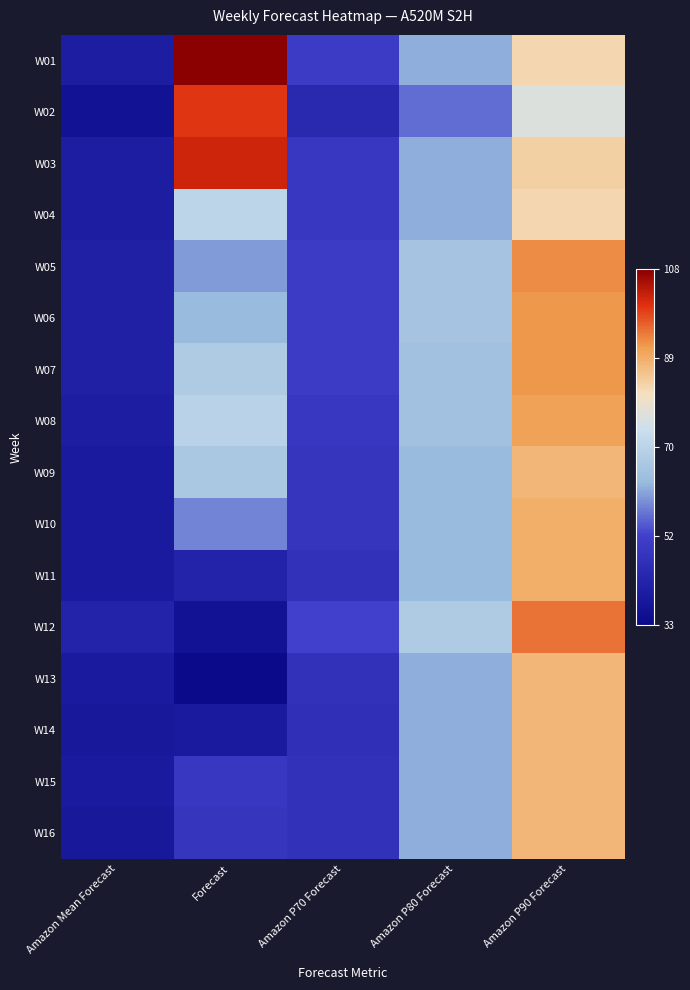

Which series has the widest spread of values?

W01